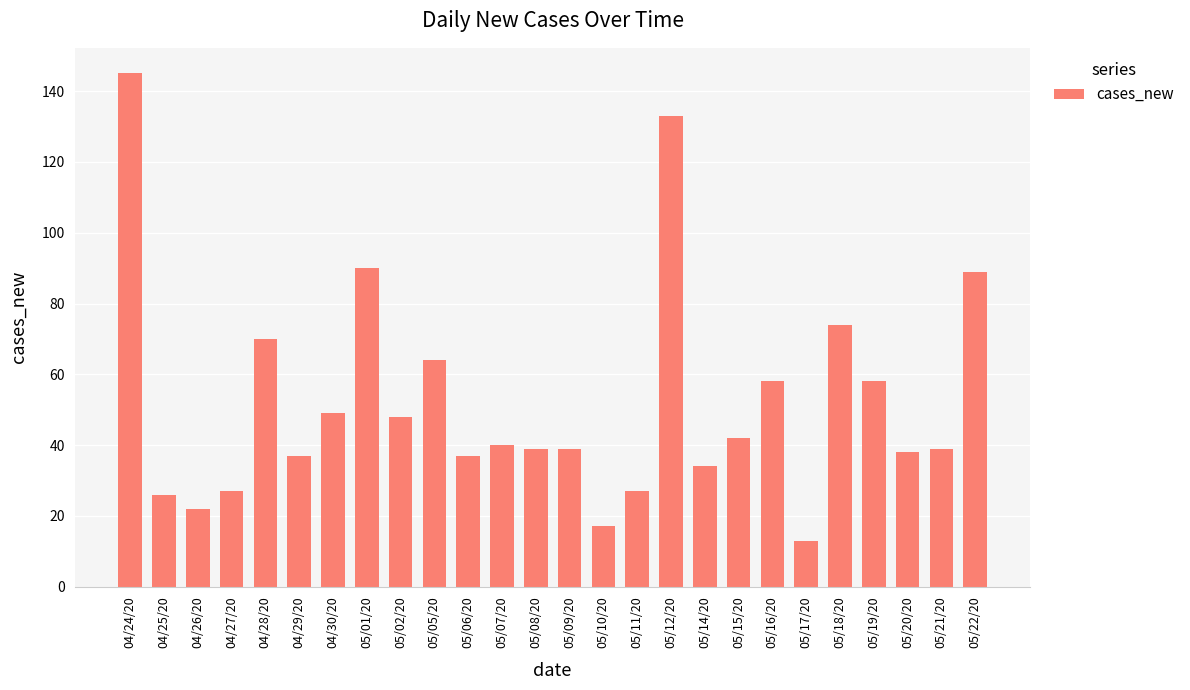

What value does the data have at 05/20/20, to the nearest 5?

40